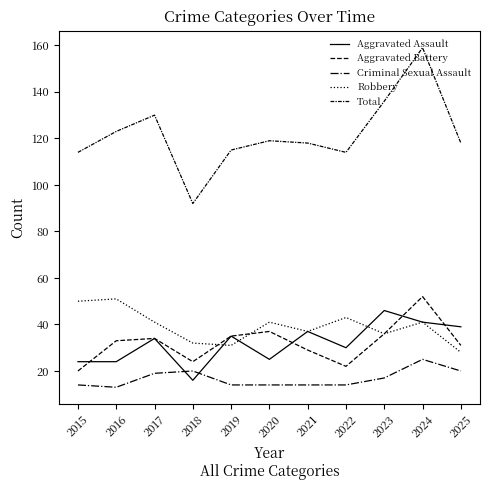

At which category does Total reach its first local valley?

2018